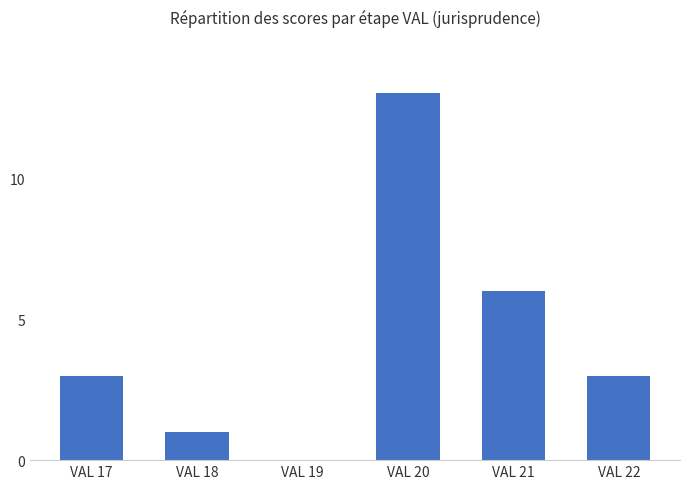

What is the difference between the values at VAL 19 and VAL 20?

13